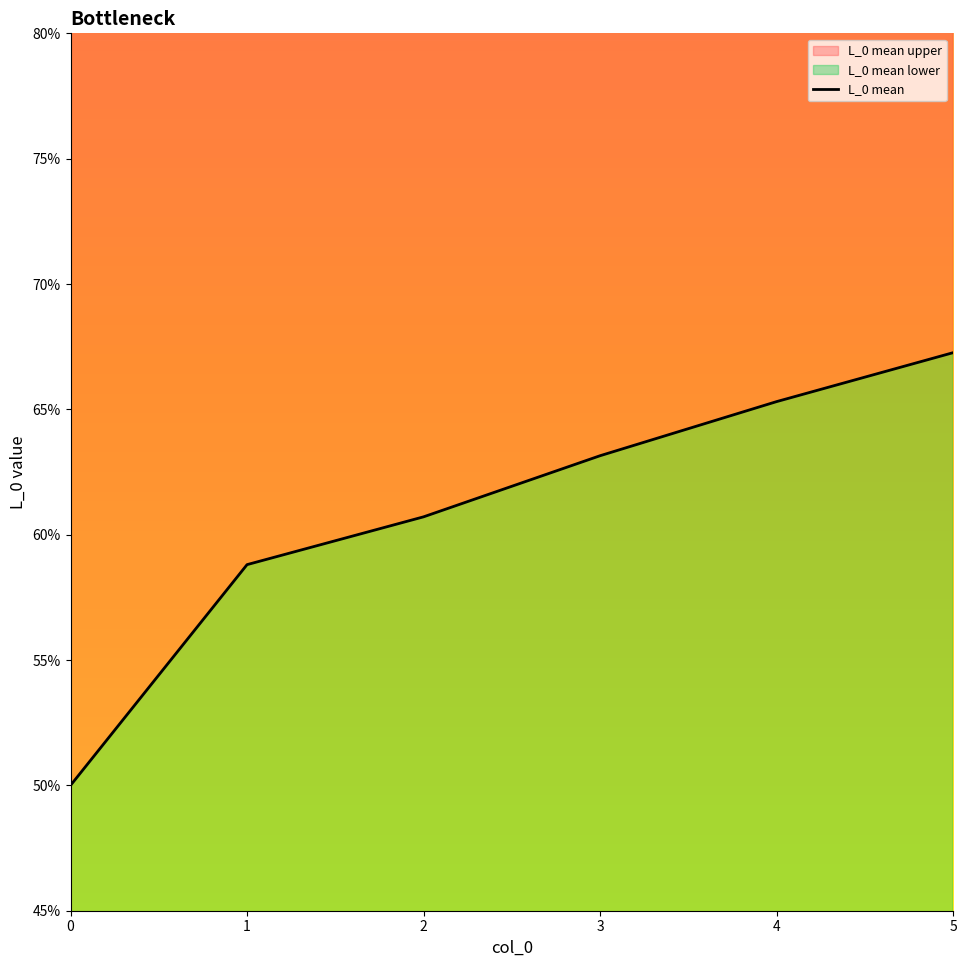

True or false: the data shows 0.9 at 4.

False